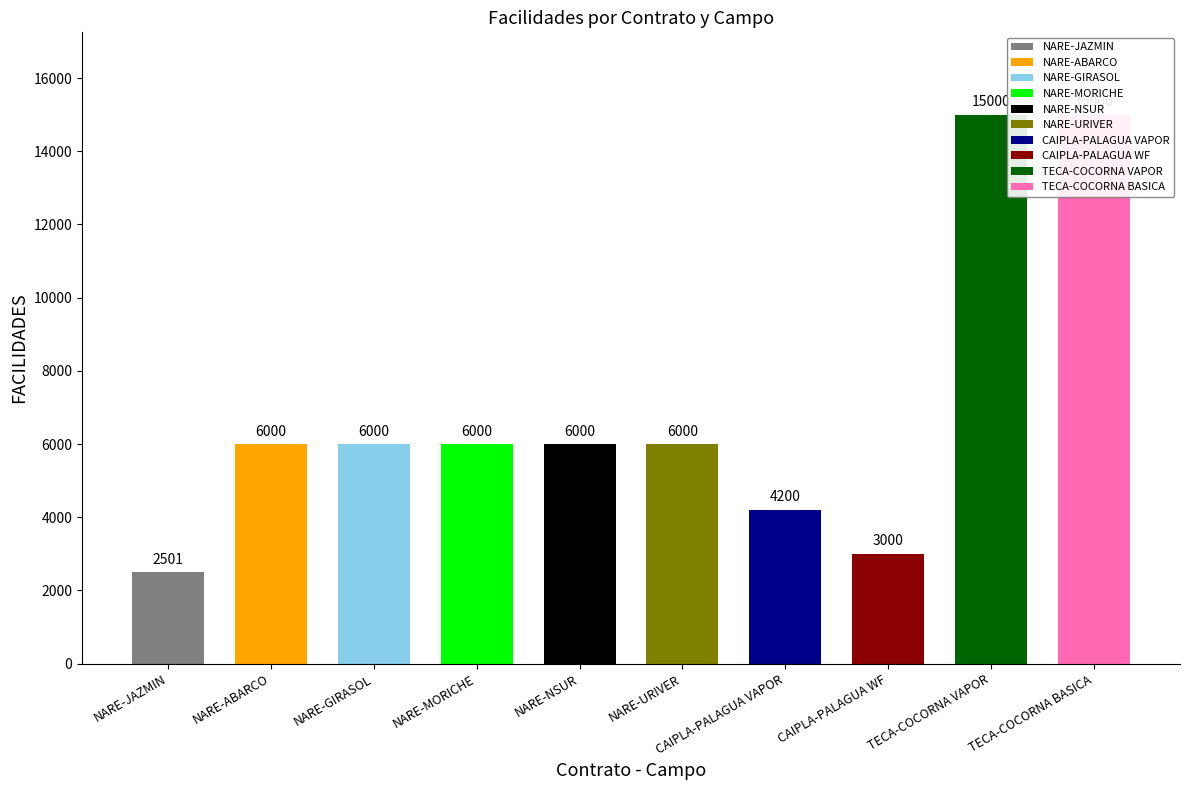

What is the change in value from NARE-NSUR to TECA-COCORNA VAPOR?

+9000